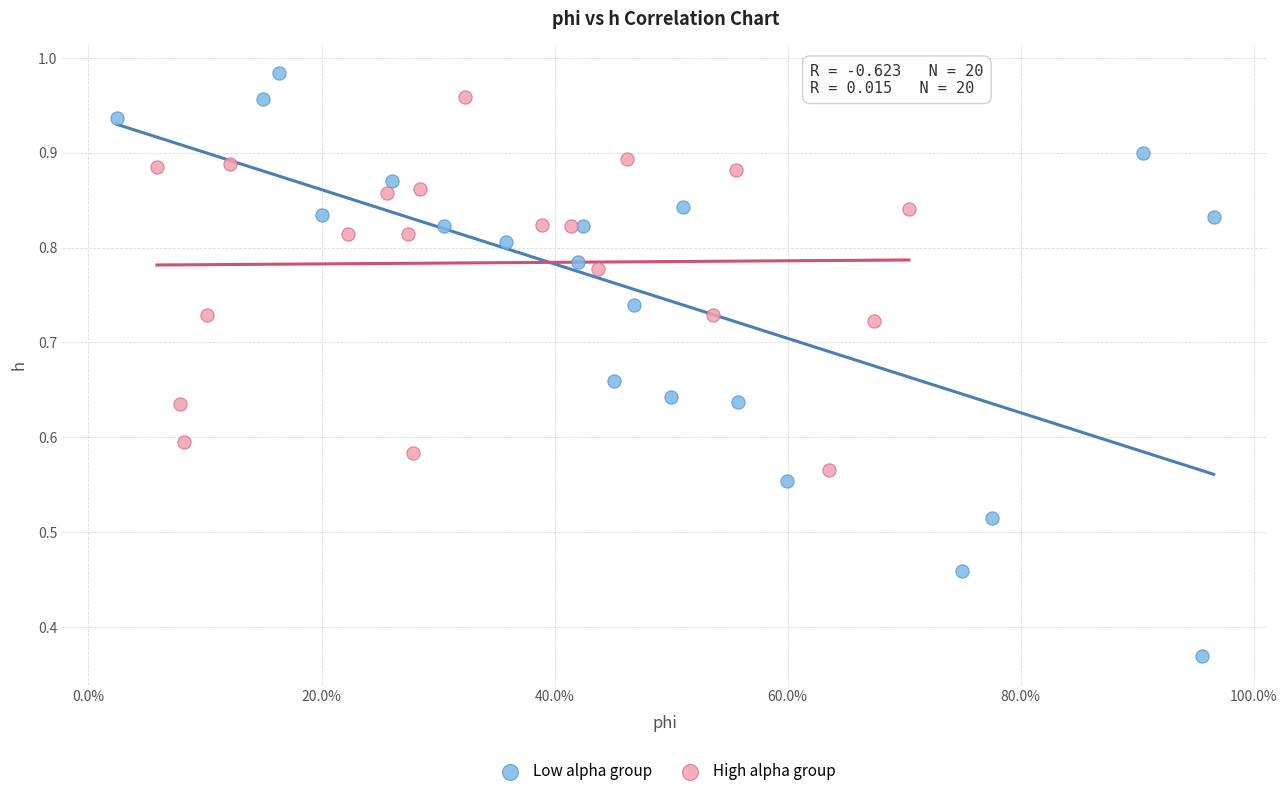

Which series reaches the minimum Y coordinate?

Low alpha group